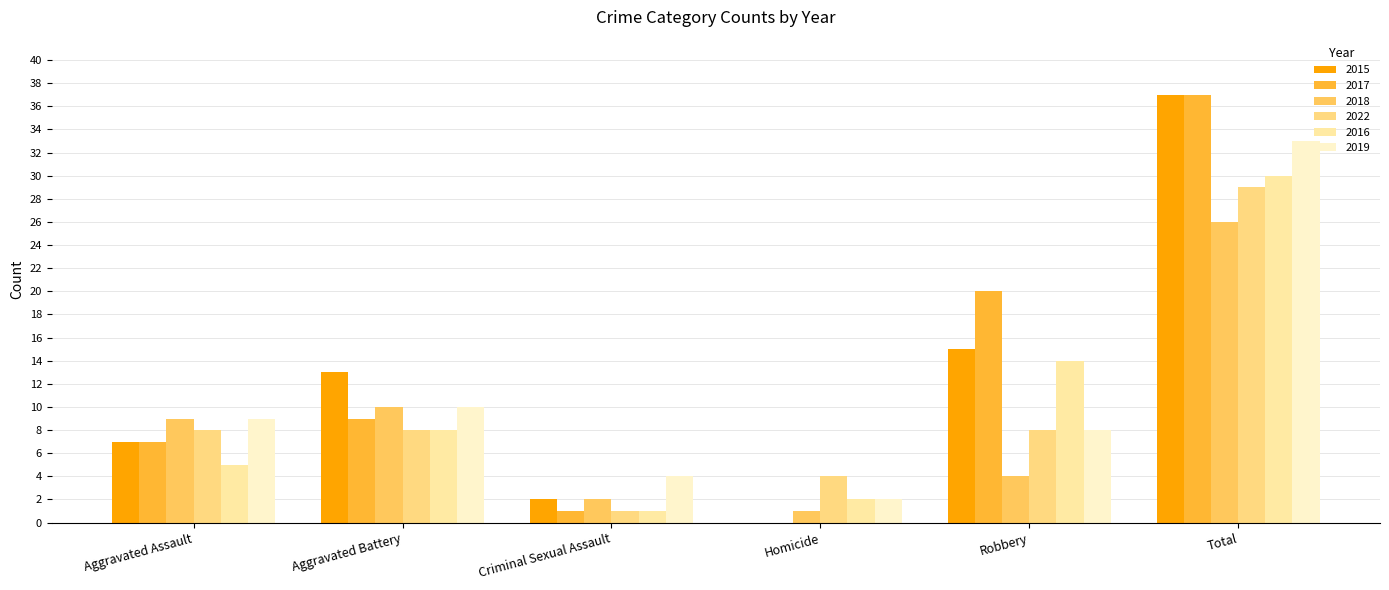

List the series in order of their peak value, highest first.

2015, 2017, 2019, 2016, 2022, 2018